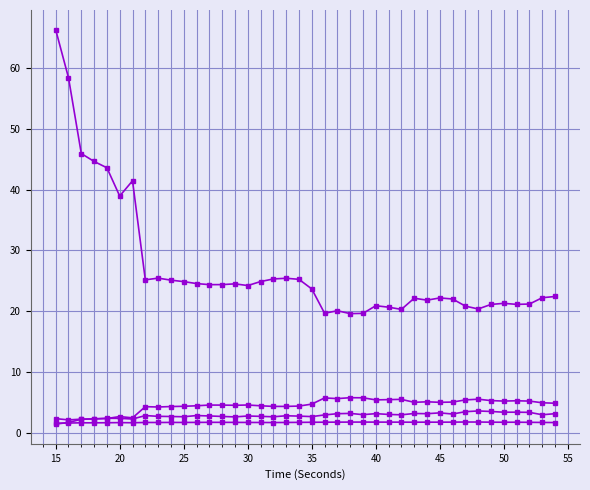

Is this an area chart (filled region under the line)?

No